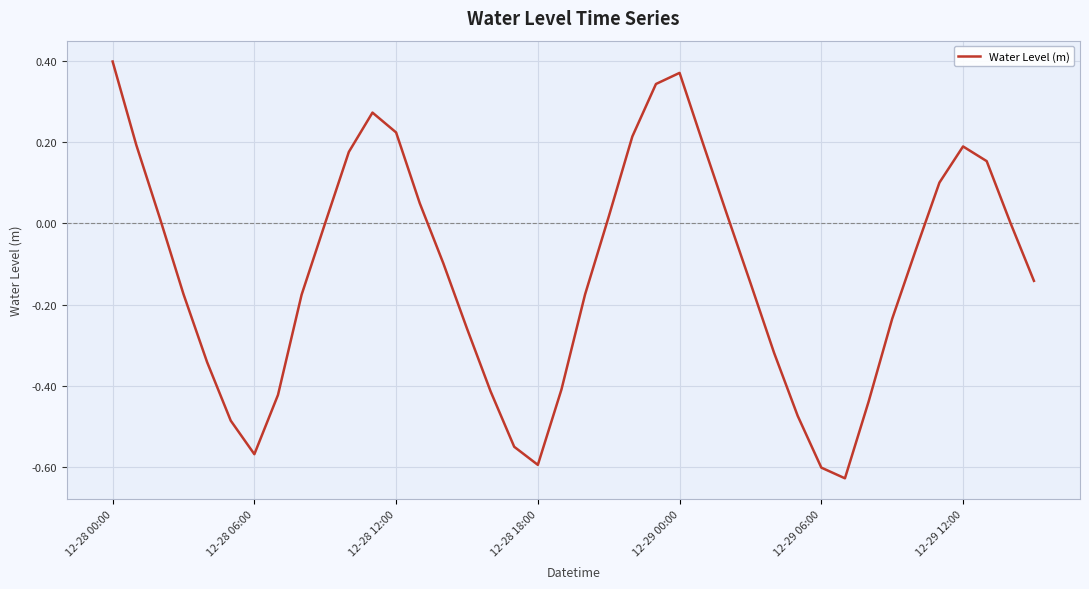

How many lines are shown in the chart?

1